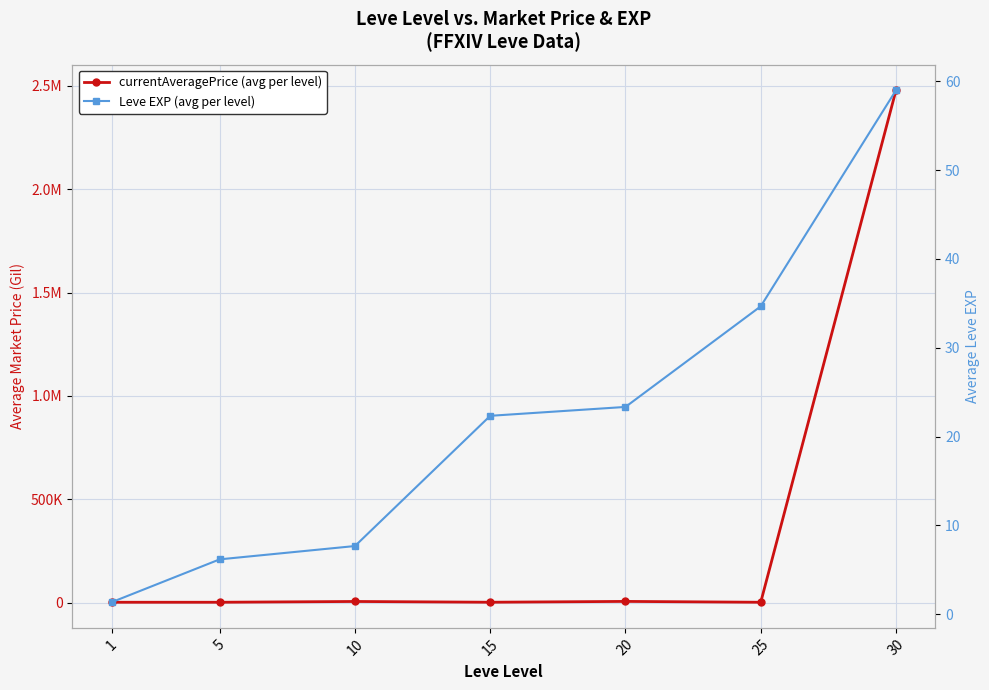

True or false: currentAveragePrice (avg per level) has more than 0 points higher than both neighbors.

True